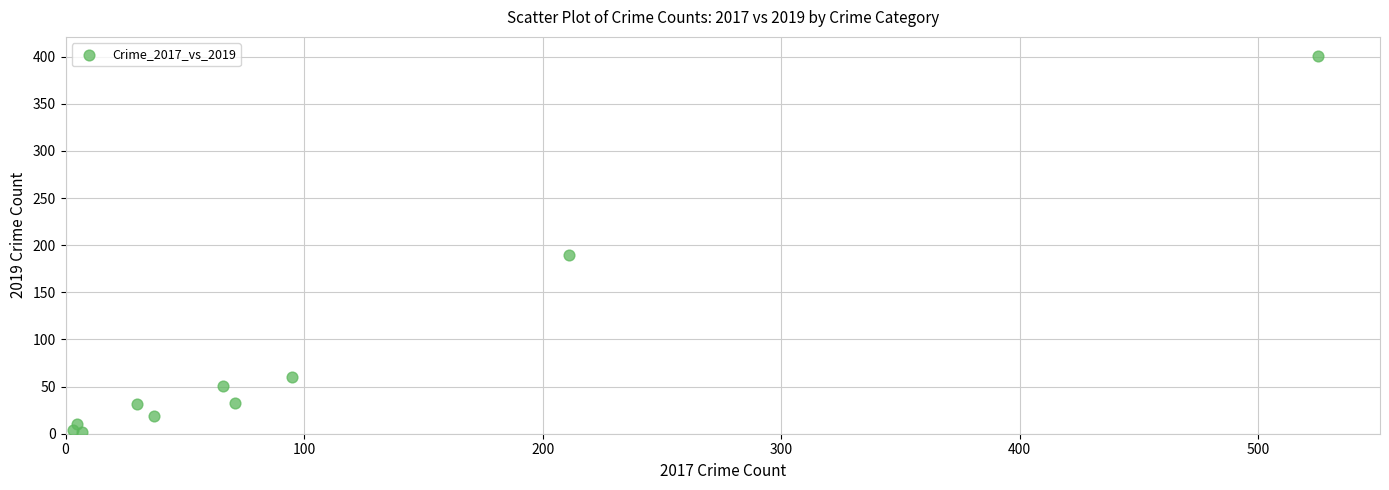

What Y value in the scatter plot is closest to 201?

190